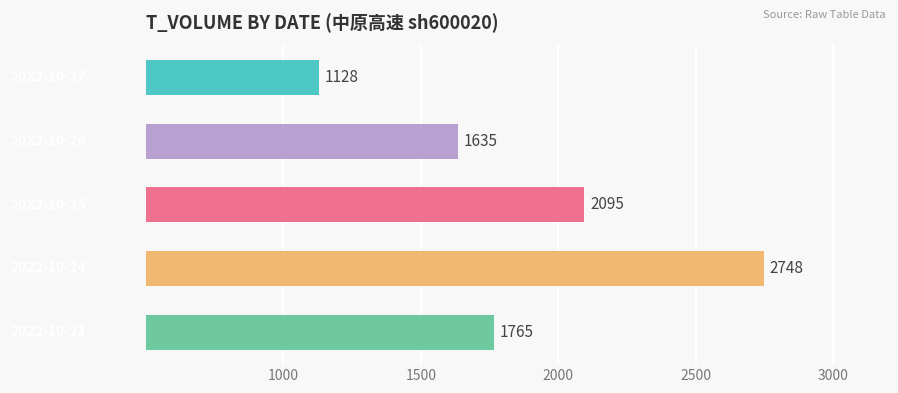

What is the difference between the maximum and minimum values?

1620